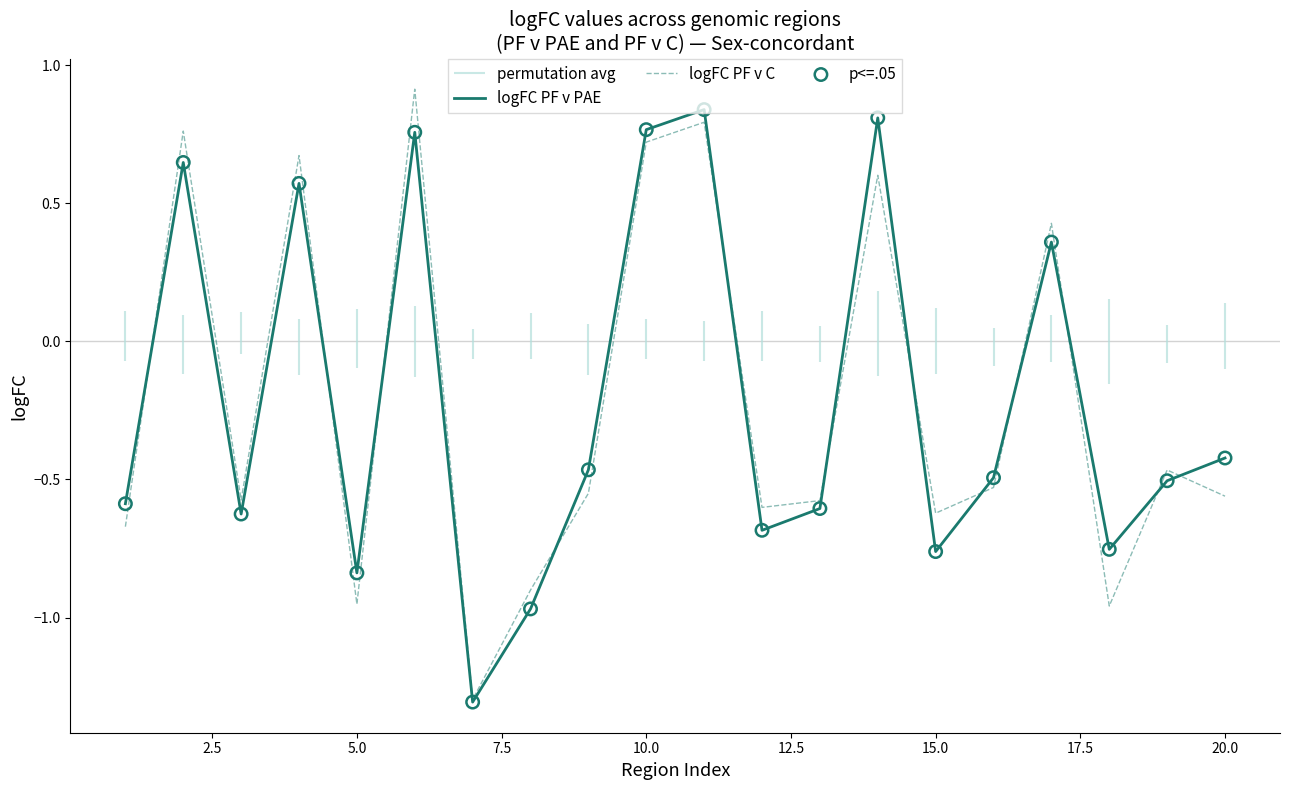

Which series has the largest Y range (max minus min)?

logFC PF v C